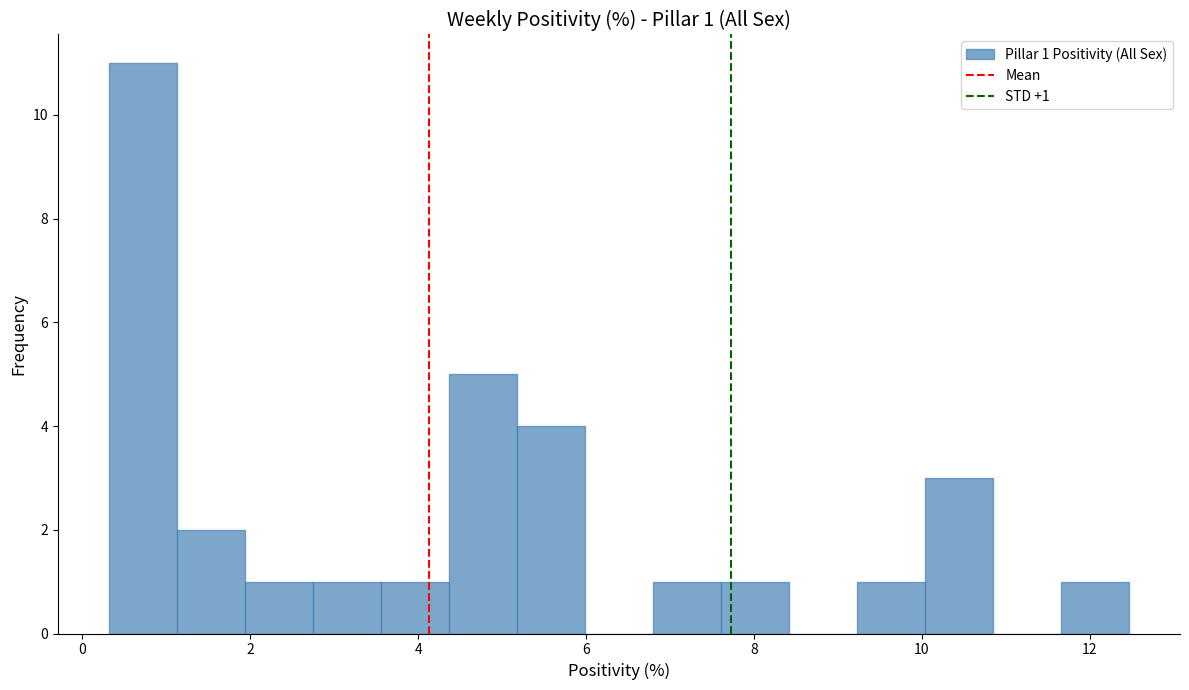

Which range on the x-axis has the tallest bar?

0.4 to 1.2